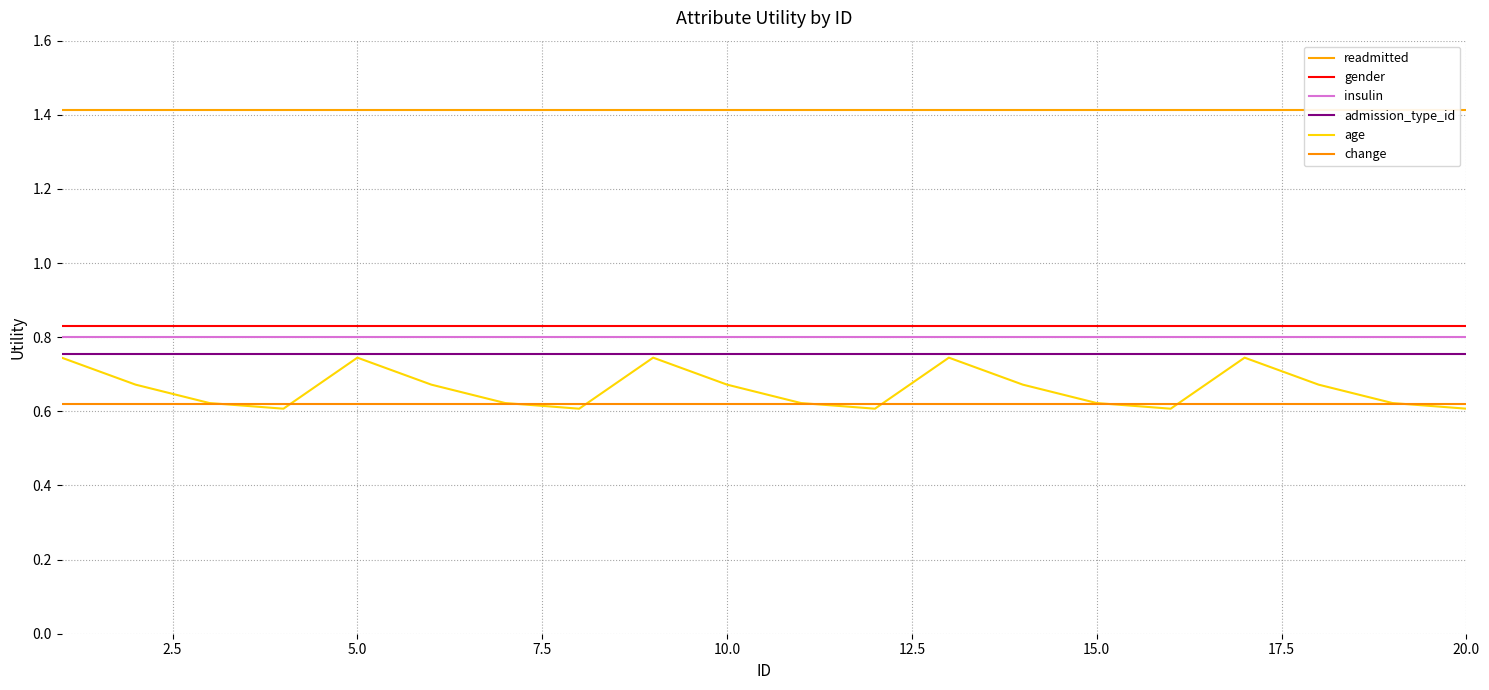

True or false: gender has more than 1 points higher than both neighbors.

False